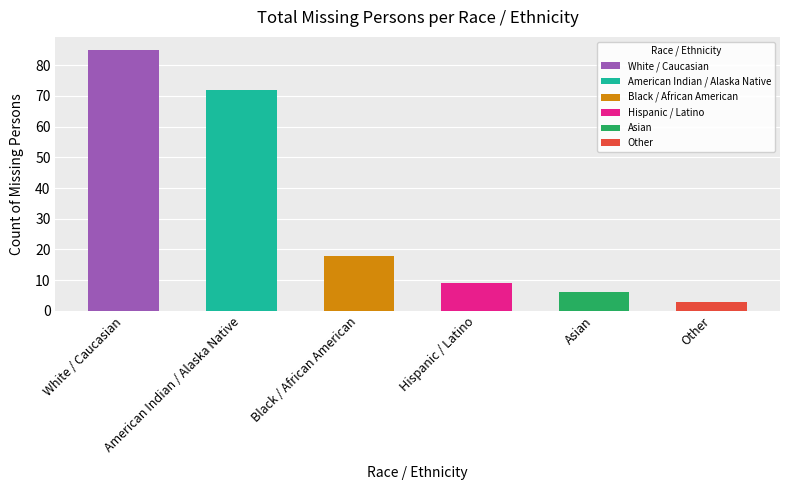

What is the ratio of the value at Black / African American to the value at Other?

6.0